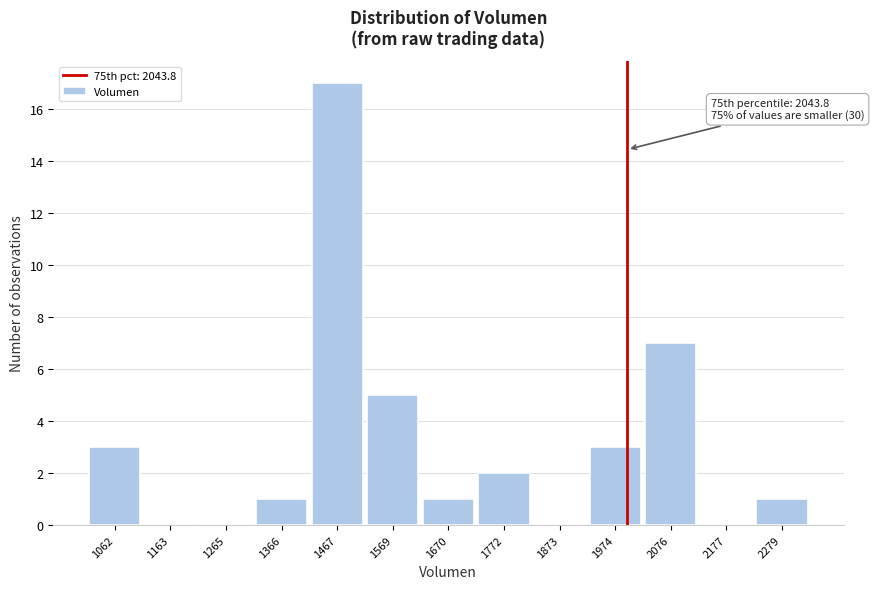

Reading left to right, what are all the values shown in this chart?

1062=3	1163=0	1265=0	1366=1	1467=17	1569=5	1670=1	1772=2	1873=0	1974=3	2076=7	2177=0	2279=1